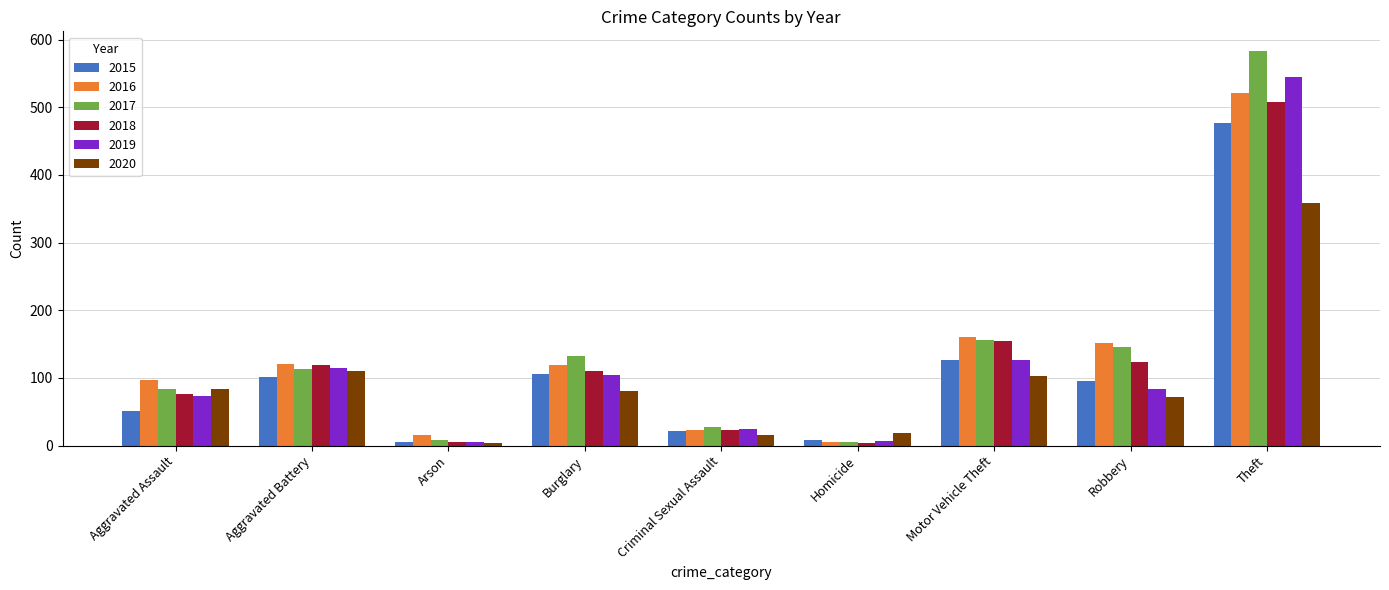

Is the value of 2018 at Aggravated Battery greater than the value of 2015 at Arson?

Yes